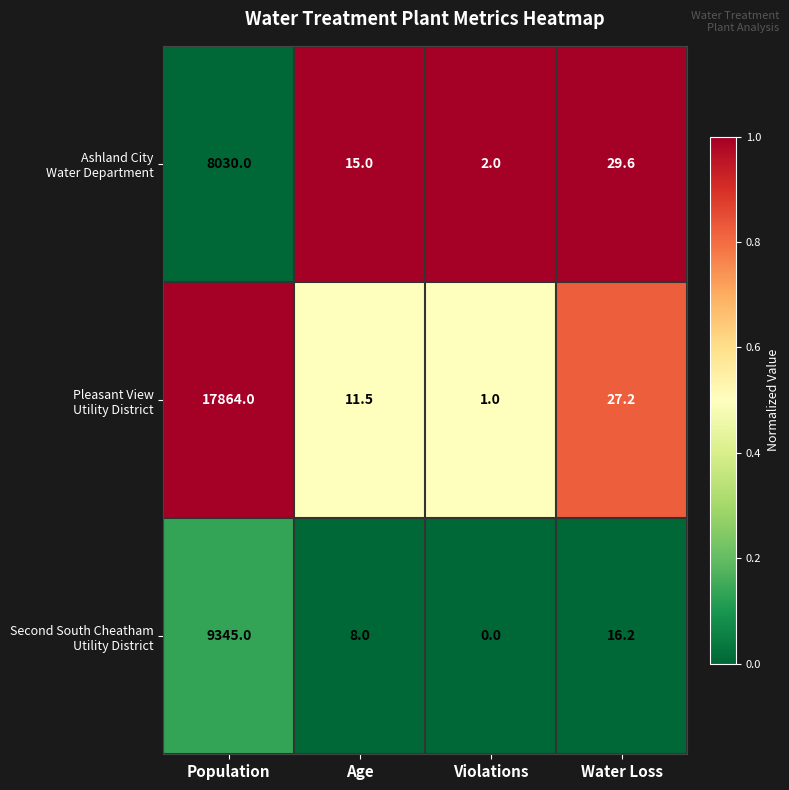

Which category has the lowest value across all series?

Violations